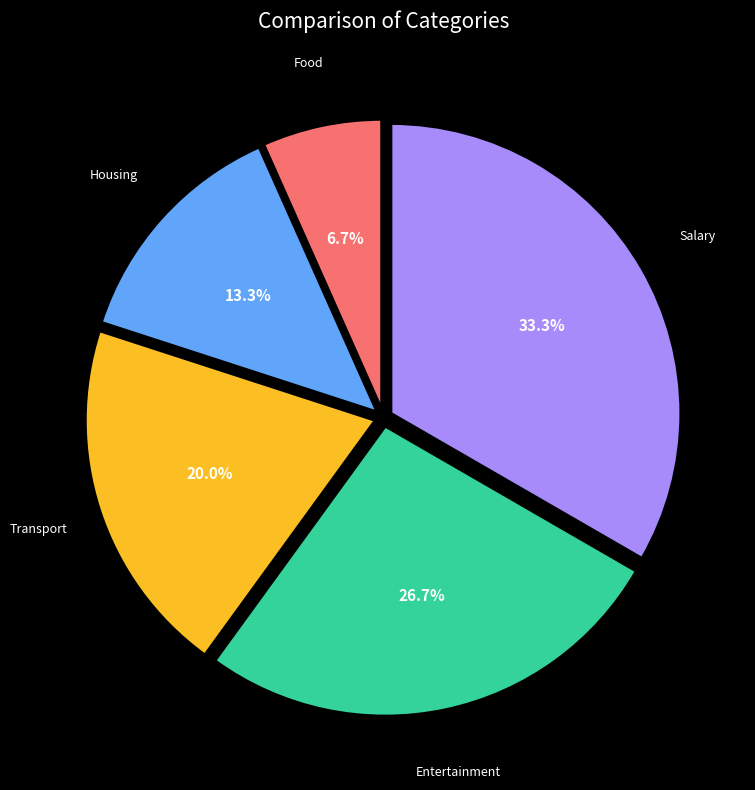

Rank the categories by value from lowest to highest.

Food, Housing, Transport, Entertainment, Salary